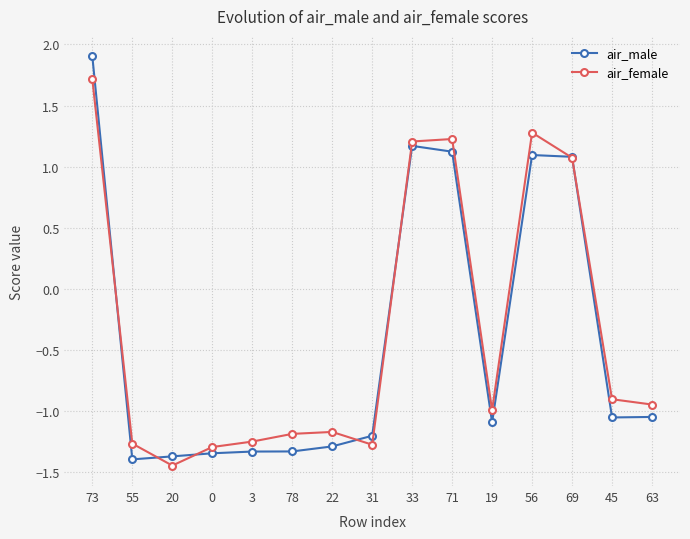

Rank the series by their average value, from lowest to highest.

air_male, air_female